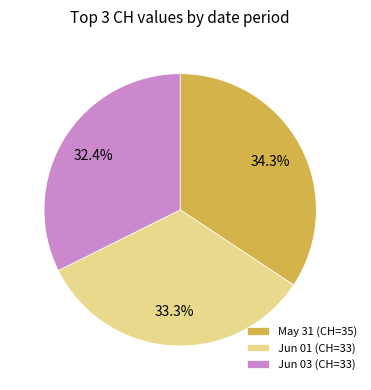

What is the ratio of the value at Jun 01 (CH=33) to the value at May 31 (CH=35)?

1.0